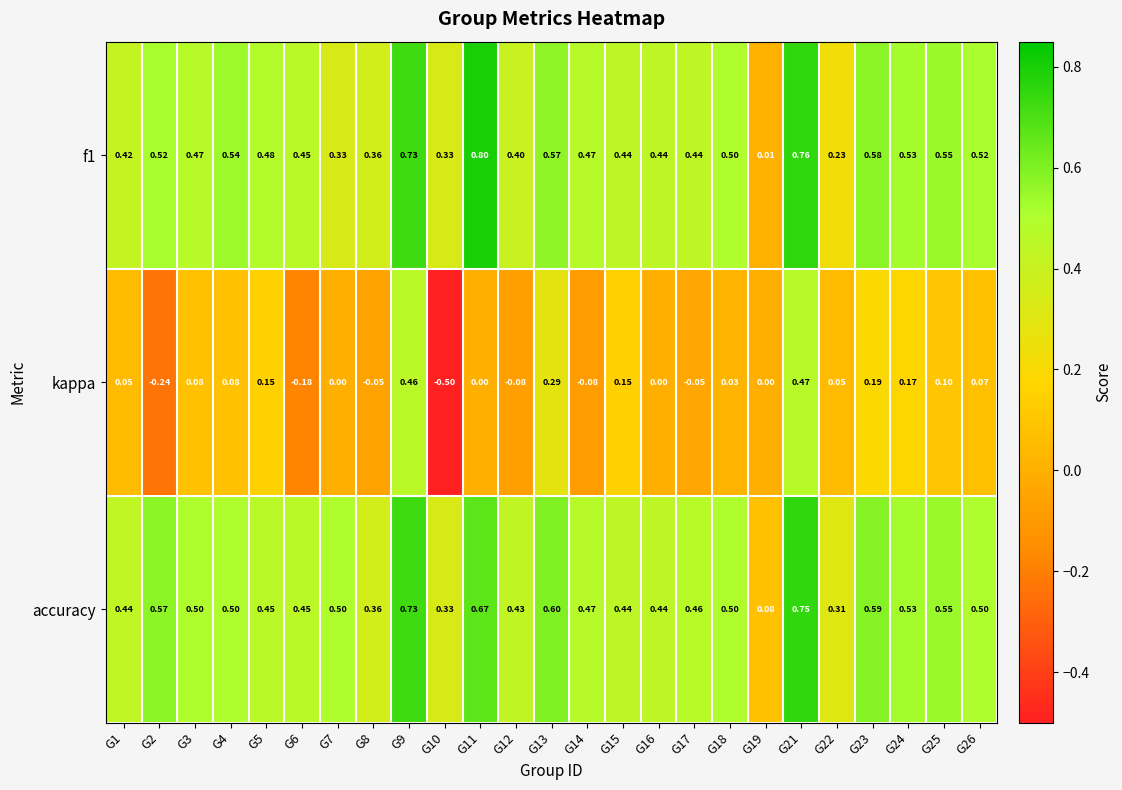

Which series has the largest range (max minus min)?

kappa